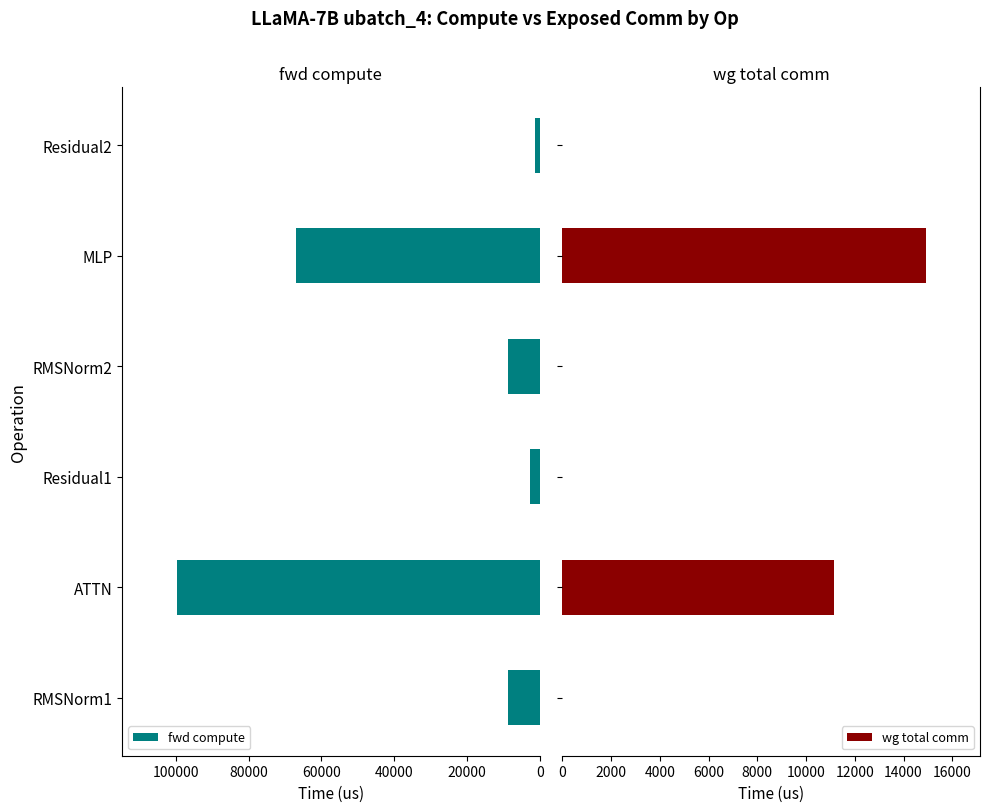

At how many categories does at least one series exceed 75220?

1